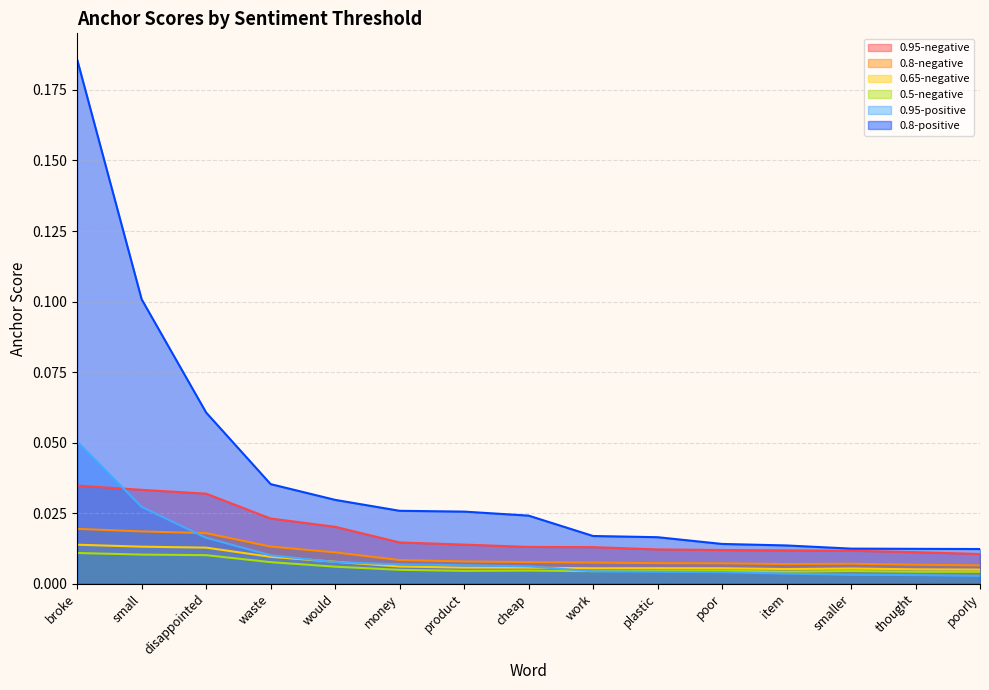

Reading right to left, what are all the values shown in this chart?

0.95-negative: poorly=0.0	thought=0.0	smaller=0.0	item=0.0	poor=0.0	plastic=0.0	work=0.0	cheap=0.0	product=0.0	money=0.0	would=0.0	waste=0.0	disappointed=0.0	small=0.0	broke=0.0
0.8-negative: poorly=0.0	thought=0.0	smaller=0.0	item=0.0	poor=0.0	plastic=0.0	work=0.0	cheap=0.0	product=0.0	money=0.0	would=0.0	waste=0.0	disappointed=0.0	small=0.0	broke=0.0
0.65-negative: poorly=0.0	thought=0.0	smaller=0.0	item=0.0	poor=0.0	plastic=0.0	work=0.0	cheap=0.0	product=0.0	money=0.0	would=0.0	waste=0.0	disappointed=0.0	small=0.0	broke=0.0
0.5-negative: poorly=0.0	thought=0.0	smaller=0.0	item=0.0	poor=0.0	plastic=0.0	work=0.0	cheap=0.0	product=0.0	money=0.0	would=0.0	waste=0.0	disappointed=0.0	small=0.0	broke=0.0
0.95-positive: poorly=0.0	thought=0.0	smaller=0.0	item=0.0	poor=0.0	plastic=0.0	work=0.0	cheap=0.0	product=0.0	money=0.0	would=0.0	waste=0.0	disappointed=0.0	small=0.0	broke=0.1
0.8-positive: poorly=0.0	thought=0.0	smaller=0.0	item=0.0	poor=0.0	plastic=0.0	work=0.0	cheap=0.0	product=0.0	money=0.0	would=0.0	waste=0.0	disappointed=0.1	small=0.1	broke=0.2